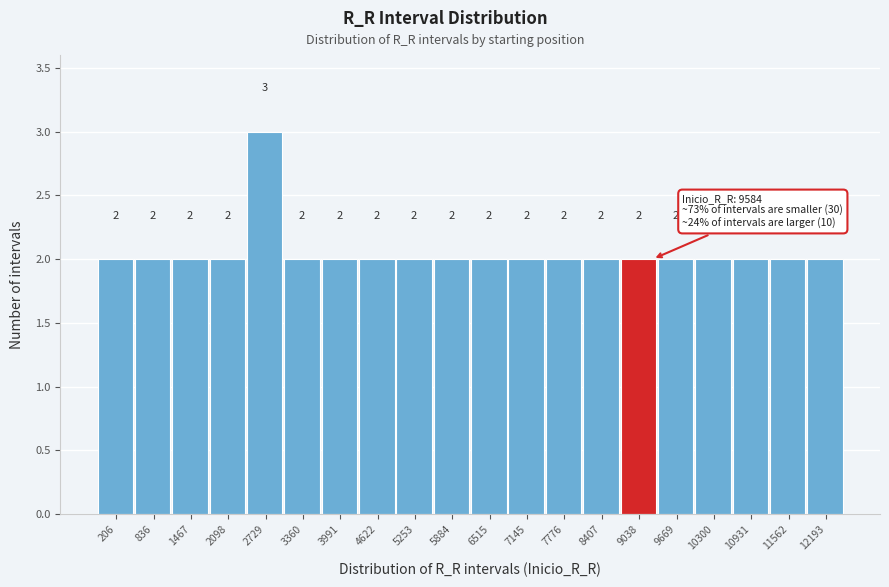

Reading left to right, extract all data points from this chart.

2	2	2	2	3	2	2	2	2	2	2	2	2	2	2	2	2	2	2	2